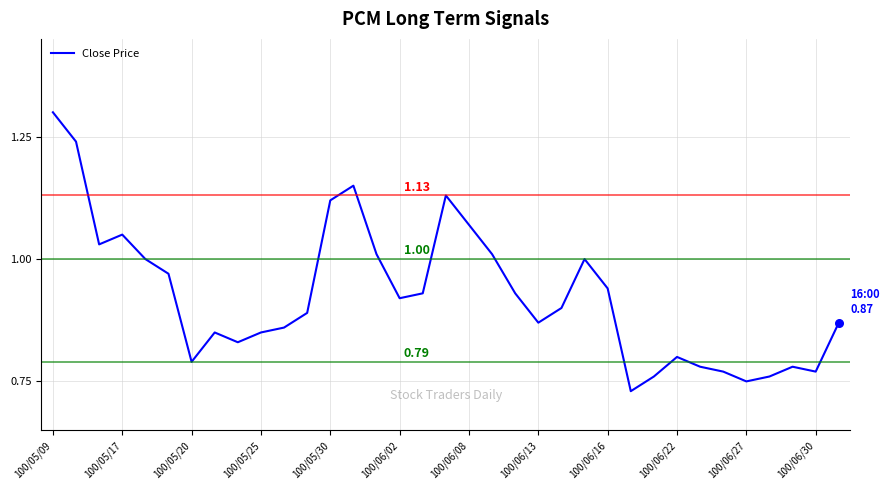

What is the difference between the maximum and minimum values?

0.6